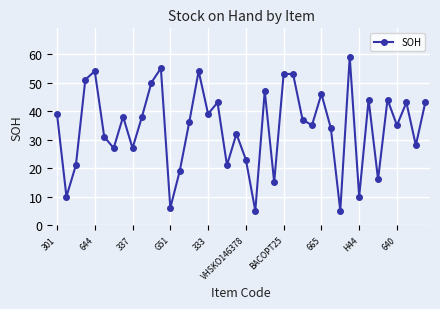

What is the maximum value shown in the chart?

59